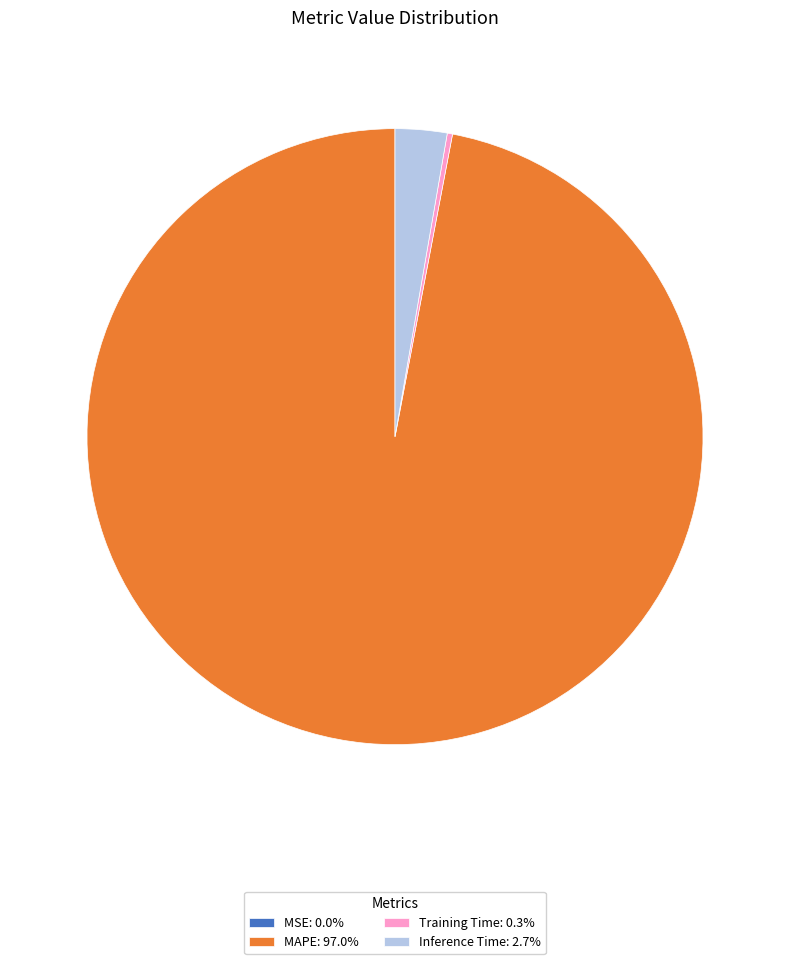

Does any single category account for the majority?

Yes